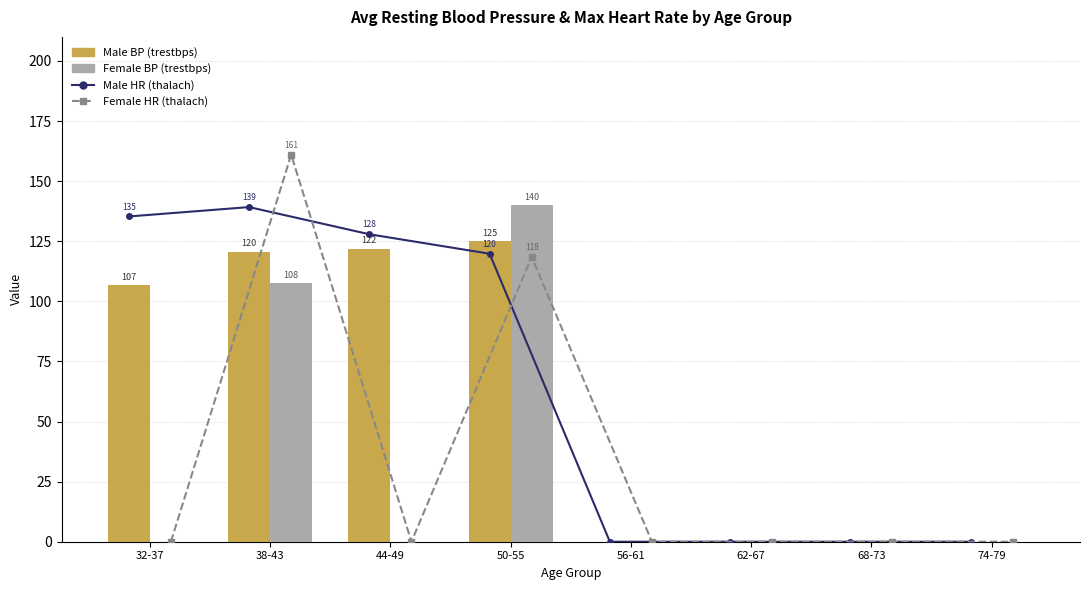

What is the maximum value for Male BP (trestbps)?

125.0